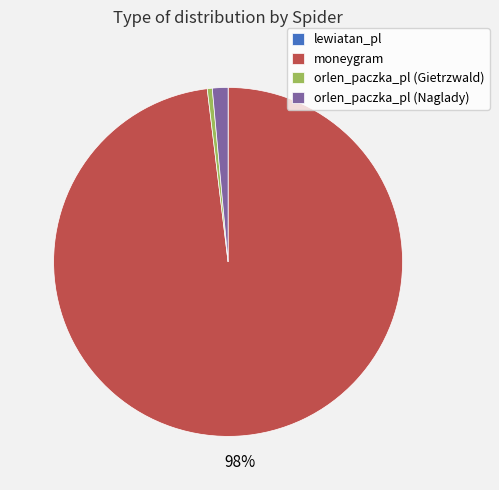

To the nearest percent, what percentage of the pie is orlen_paczka_pl (Naglady)?

1%